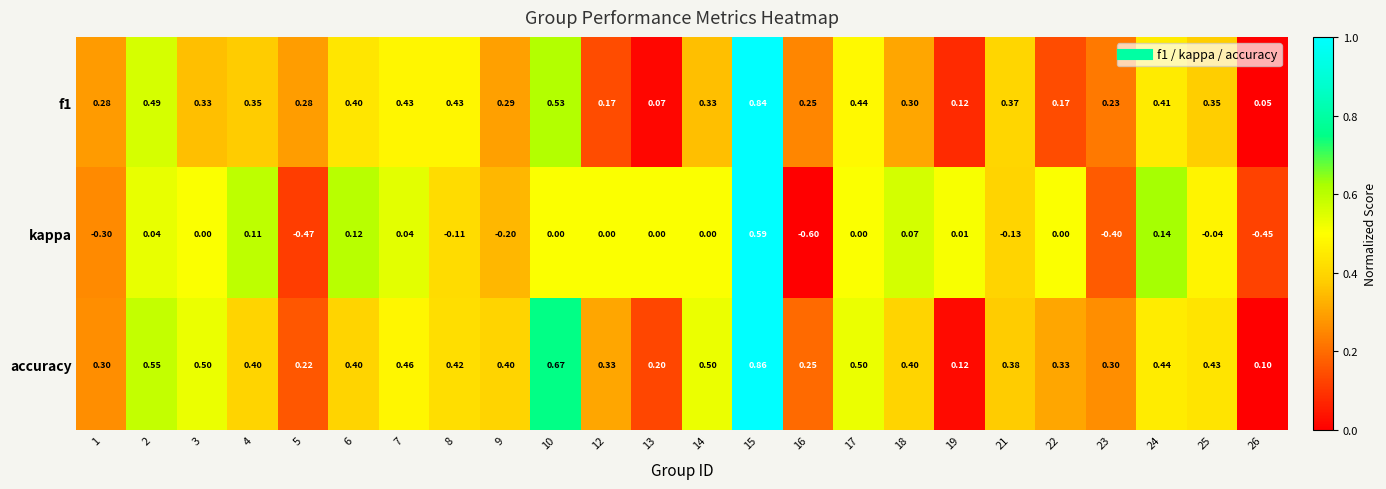

Which series has the largest range (max minus min)?

kappa